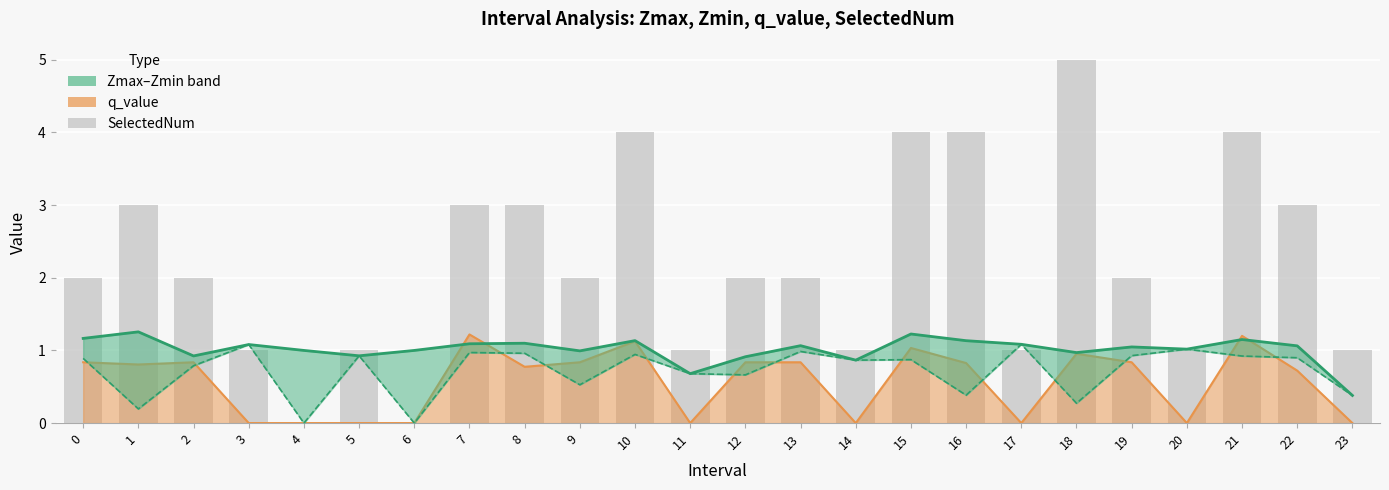

At which label does Zmax reach its peak?

1